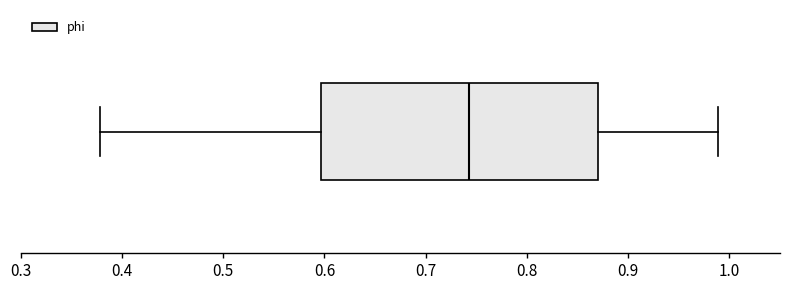

Transcribe this box plot: give where the median line is, the range the box spans, and where the two whiskers end, as read against the x-axis. The values are not printed on the chart, so give them approximately, as read against the axis.

median 0.74, box 0.60 to 0.87, whiskers 0.38 to 0.99